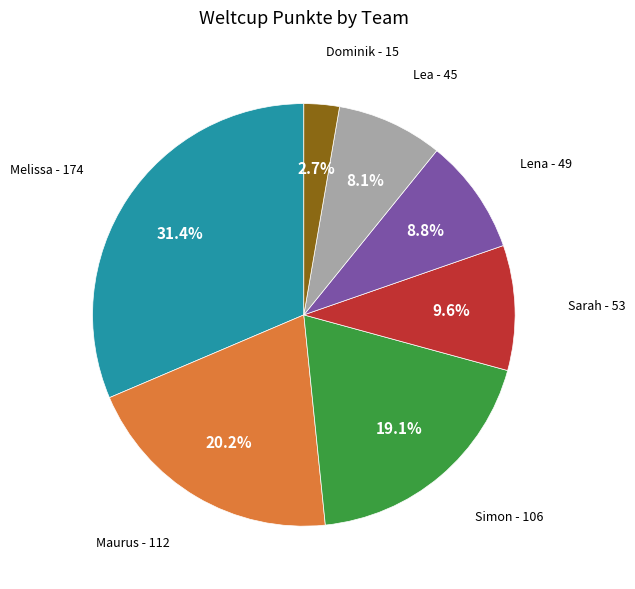

What portion of the pie excludes Lea?

91.9%